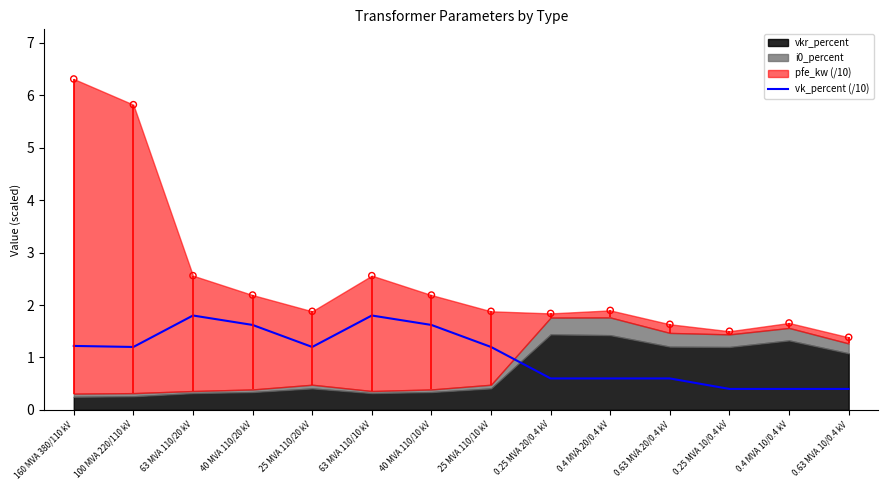

Which has a higher value, 0.4 MVA 20/0.4 kV or 100 MVA 220/110 kV?

100 MVA 220/110 kV